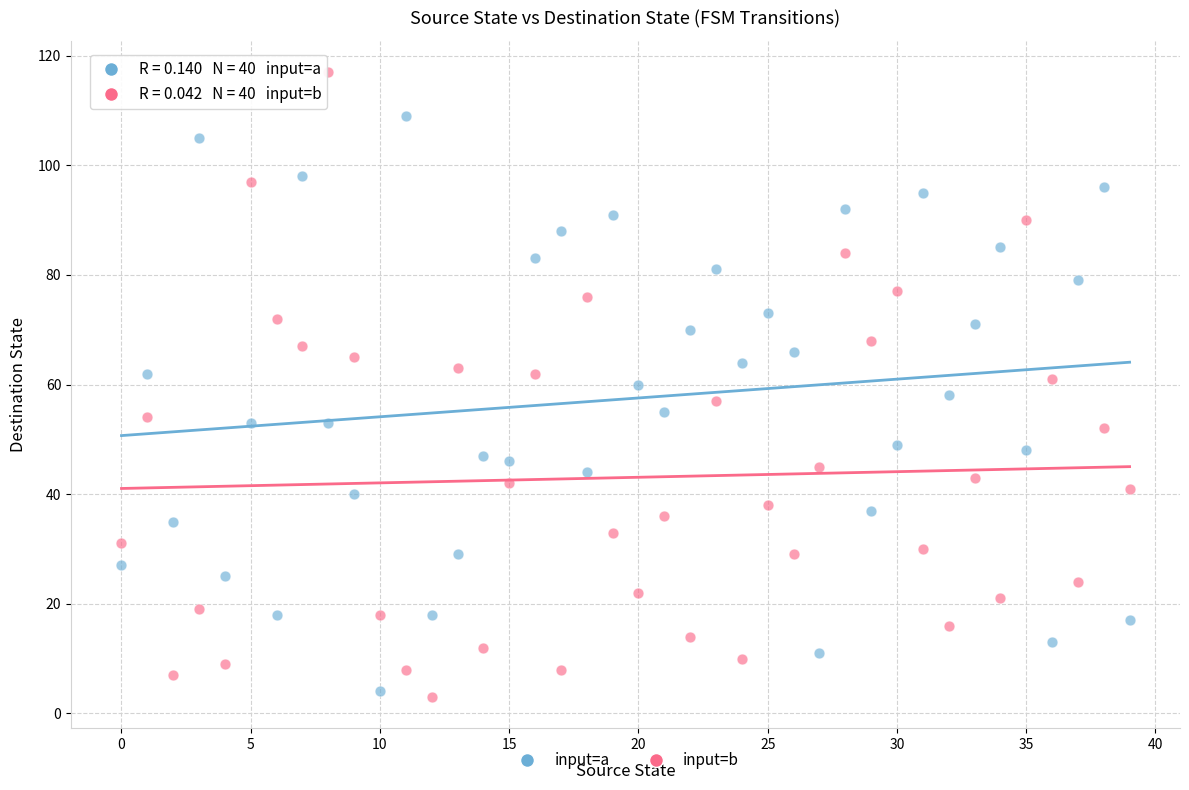

Across all data points, what is the range of Y values (max minus min)?

114